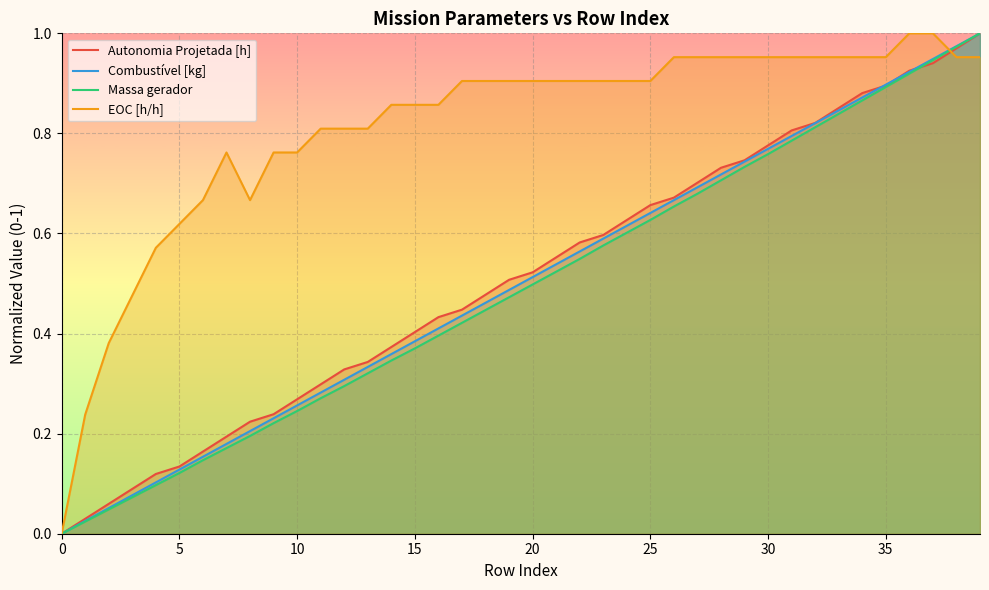

How many lines are shown in the chart?

4